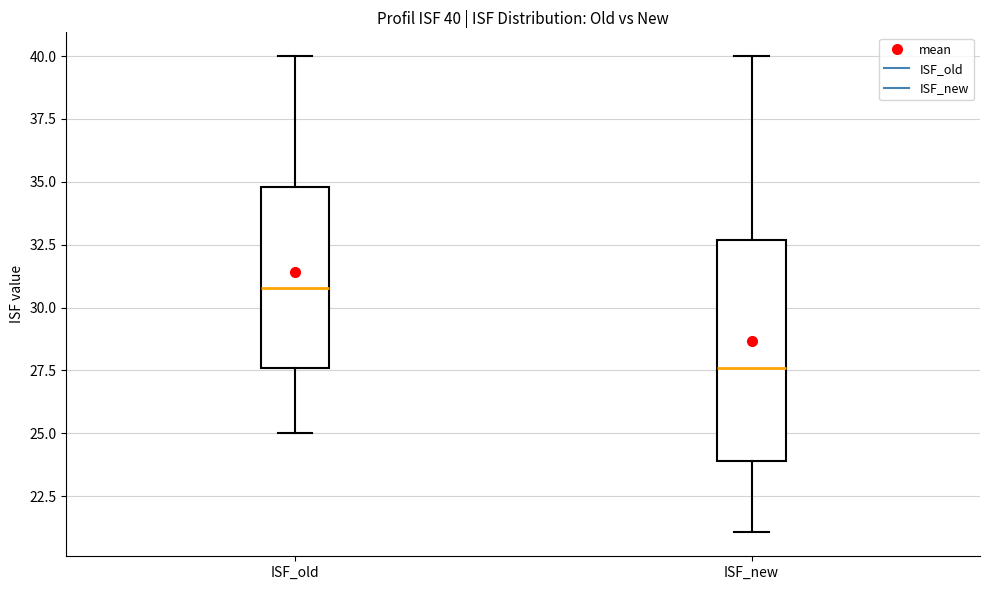

Which box has the highest median line?

ISF_old